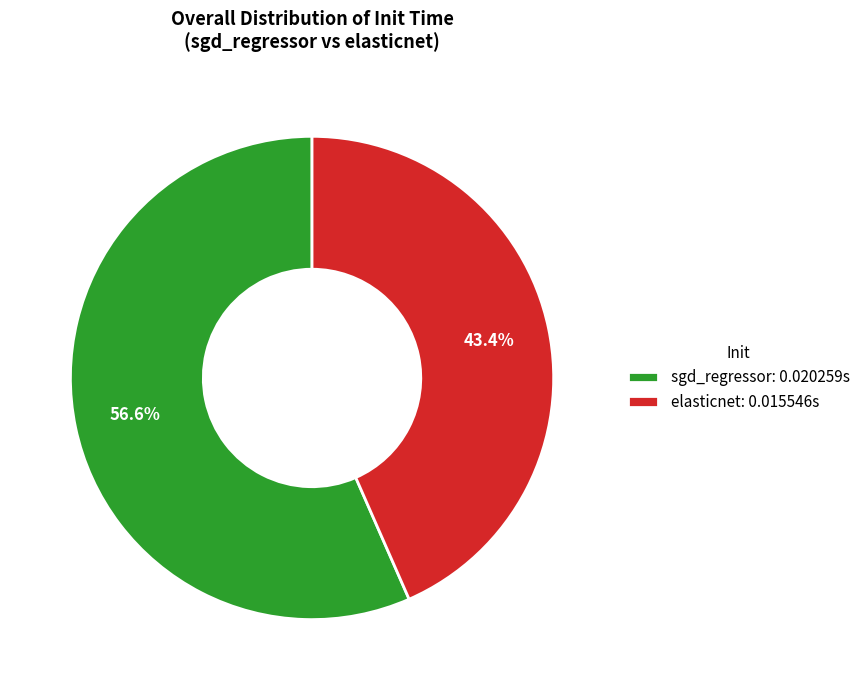

To the nearest percent, what is the difference between the elasticnet and sgd_regressor slice percentages?

13%